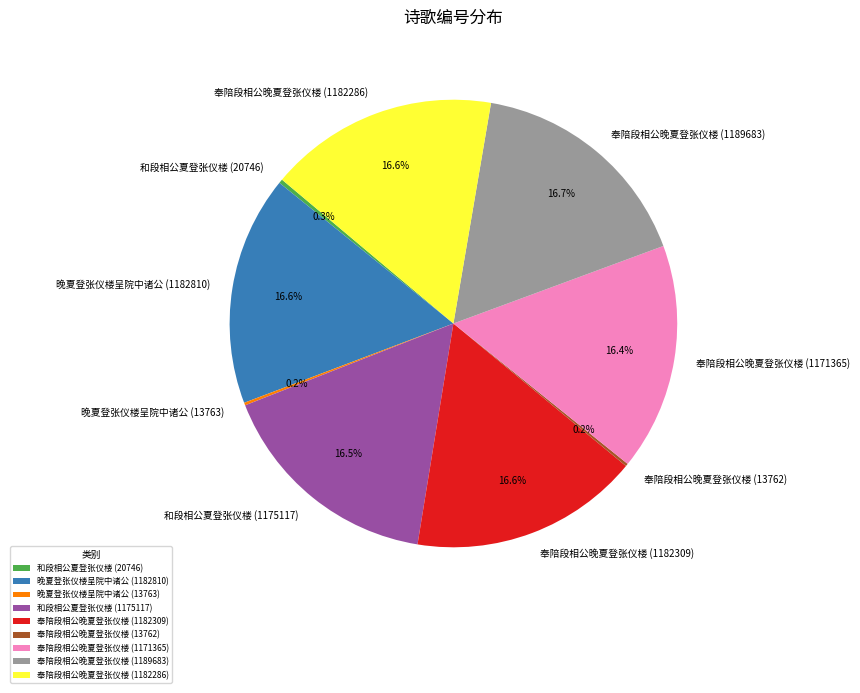

Does any single category account for the majority?

No